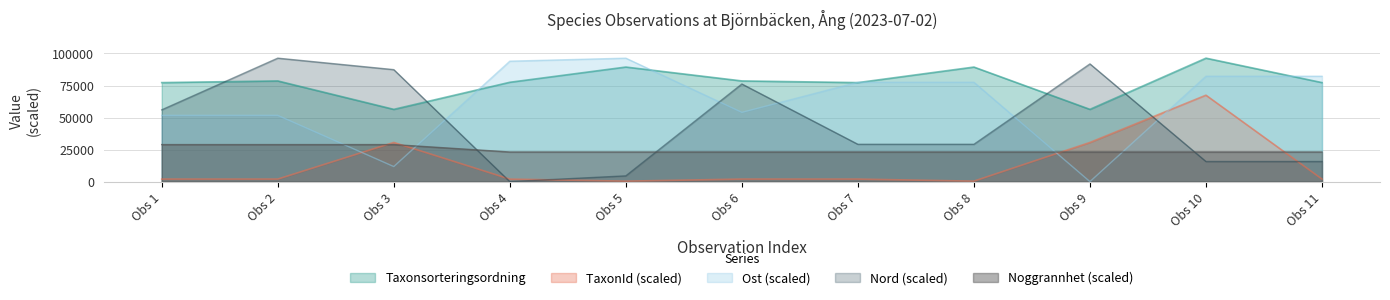

Does the chart display data point markers on the line(s)?

No